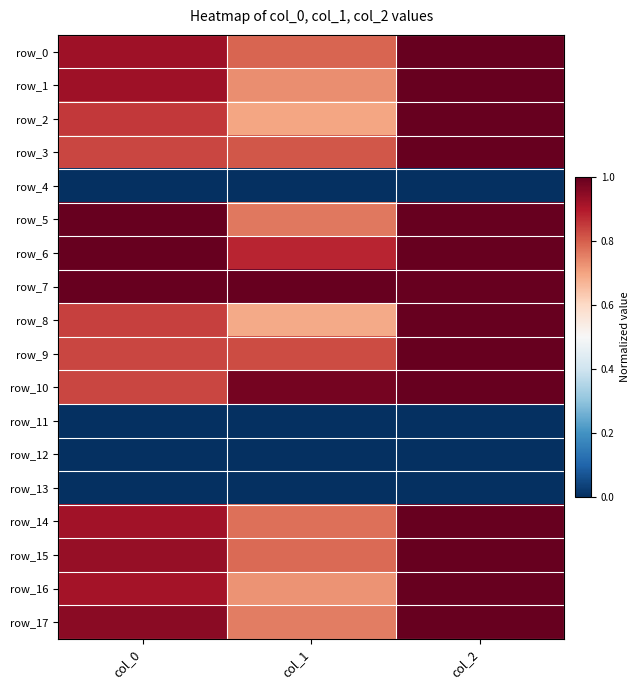

Rank the series by their maximum value, from highest to lowest.

row_0, row_1, row_2, row_3, row_5, row_6, row_7, row_8, row_9, row_10, row_14, row_15, row_16, row_17, row_4, row_11, row_12, row_13